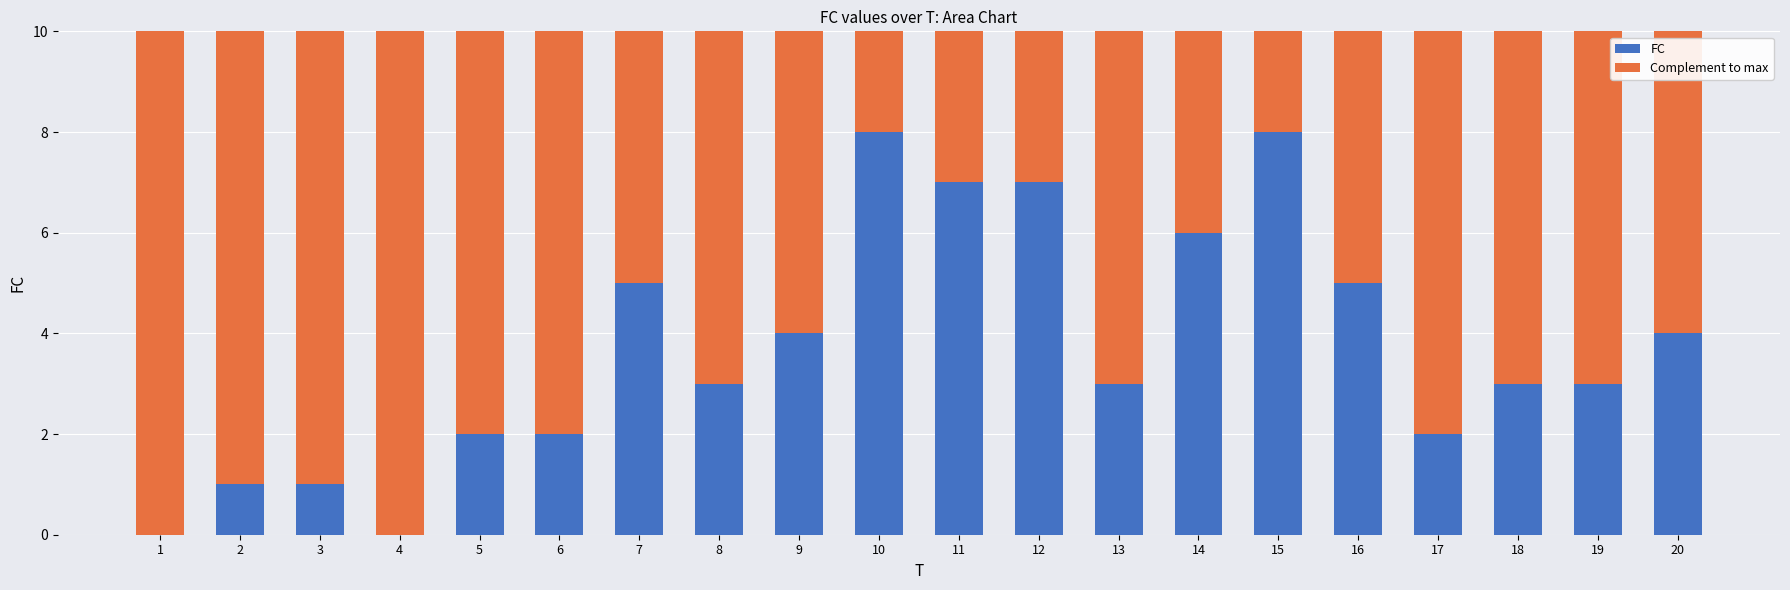

The FC series shows 2 at 17. True or false?

True